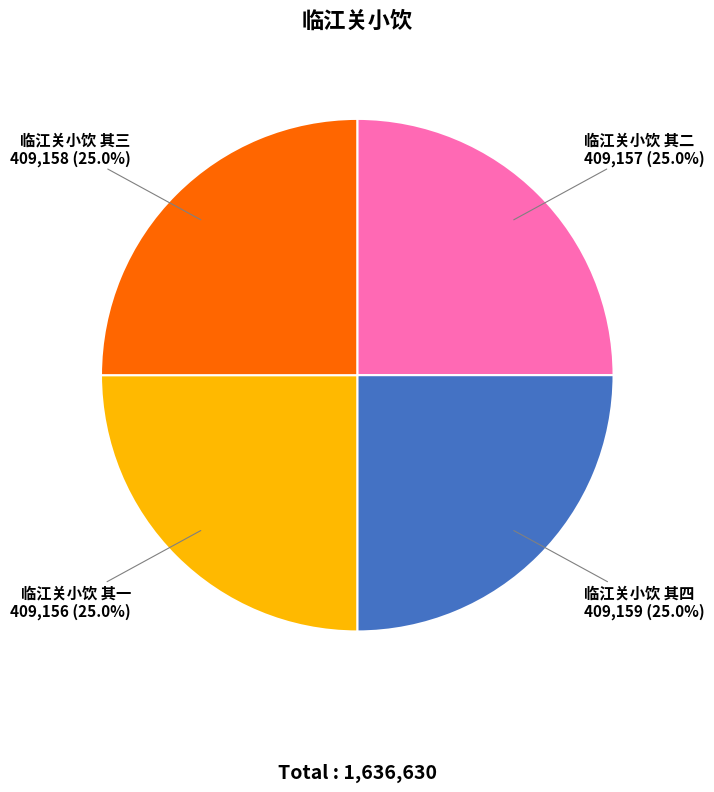

What percentage do 临江关小饮 其三 and 临江关小饮 其一 together represent?

50.0%